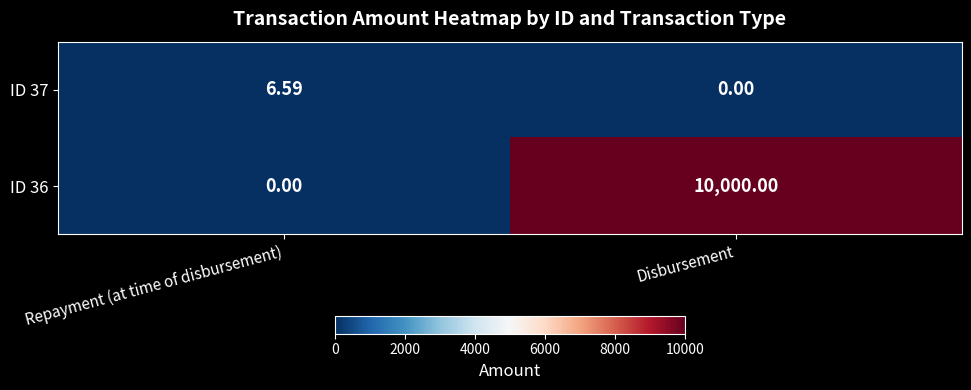

Is the value of ID 36 at Repayment (at time of disbursement) greater than the value of ID 37 at Repayment (at time of disbursement)?

No